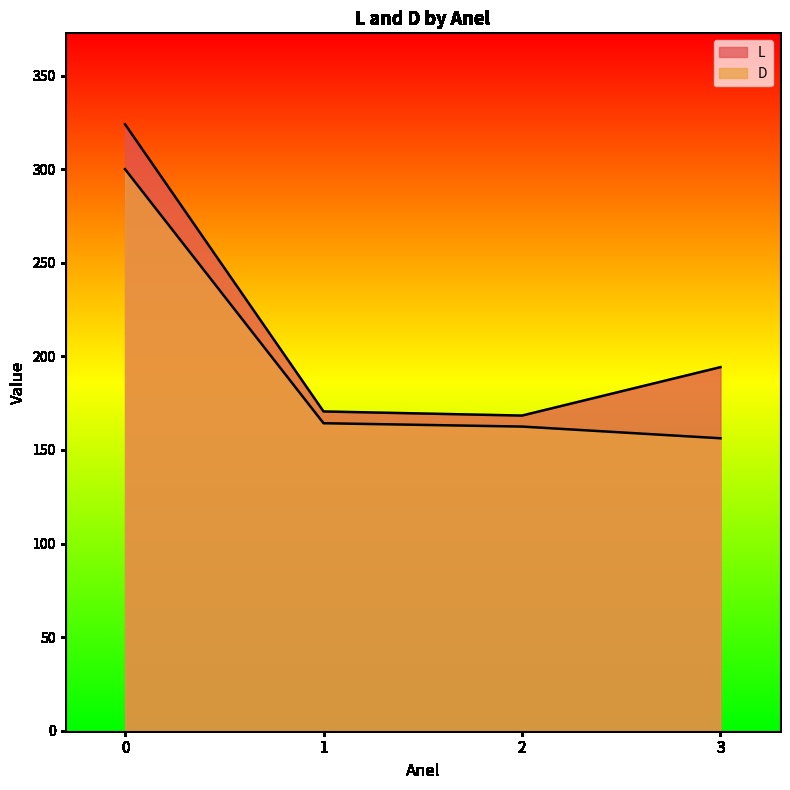

How many lines are shown in the chart?

2